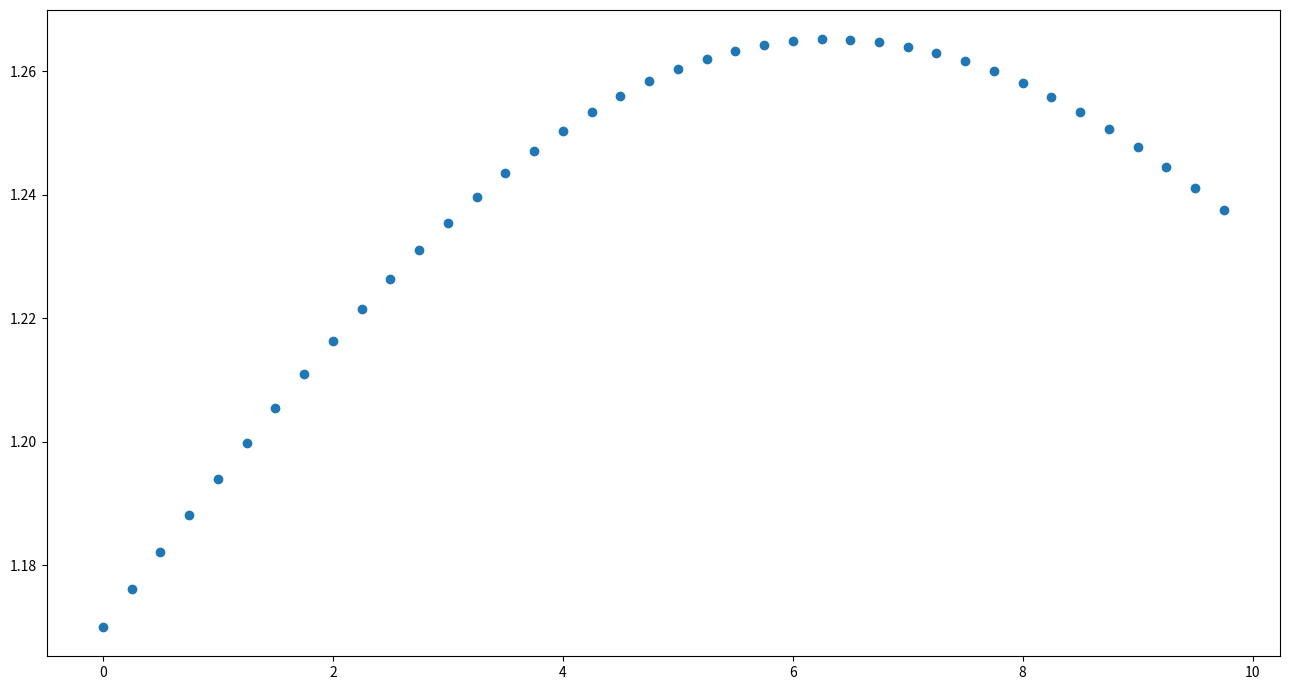

What is the range of X values (max minus min)?

9.8